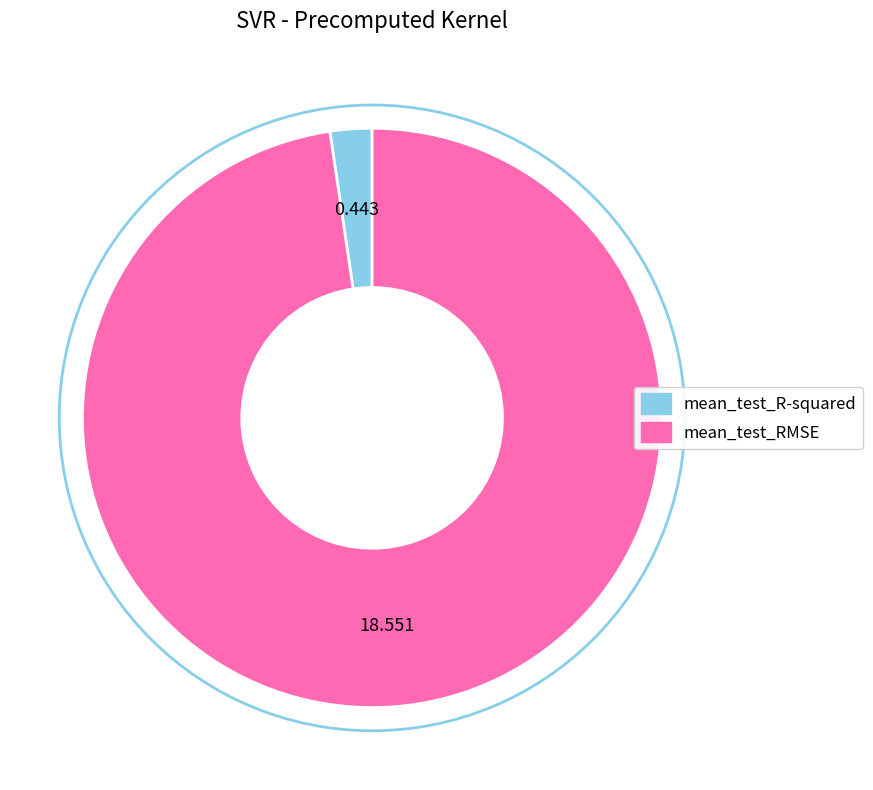

Is the sum of mean_test_RMSE and mean_test_R-squared greater than half?

Yes